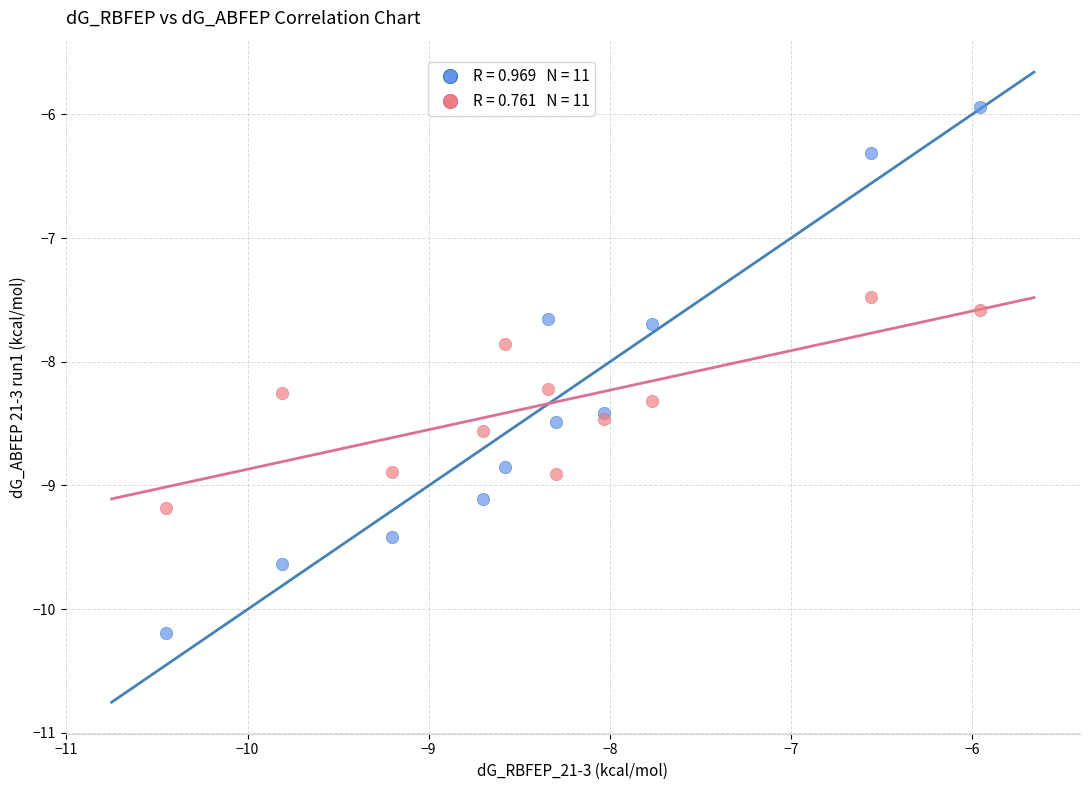

Across all series, what Y value is closest to -8?

-7.9